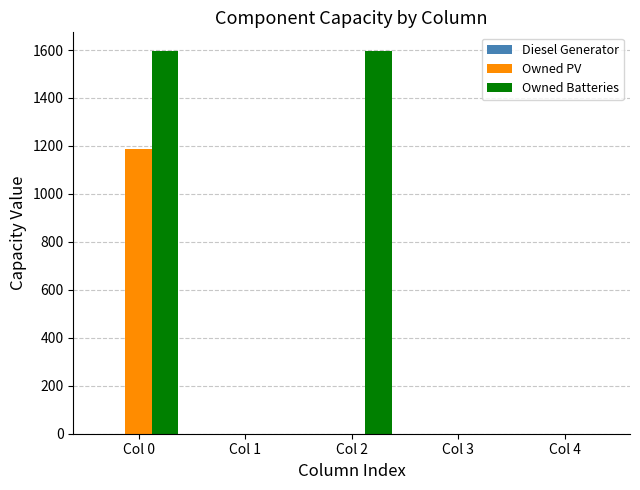

Does the chart contain stacked bars?

No